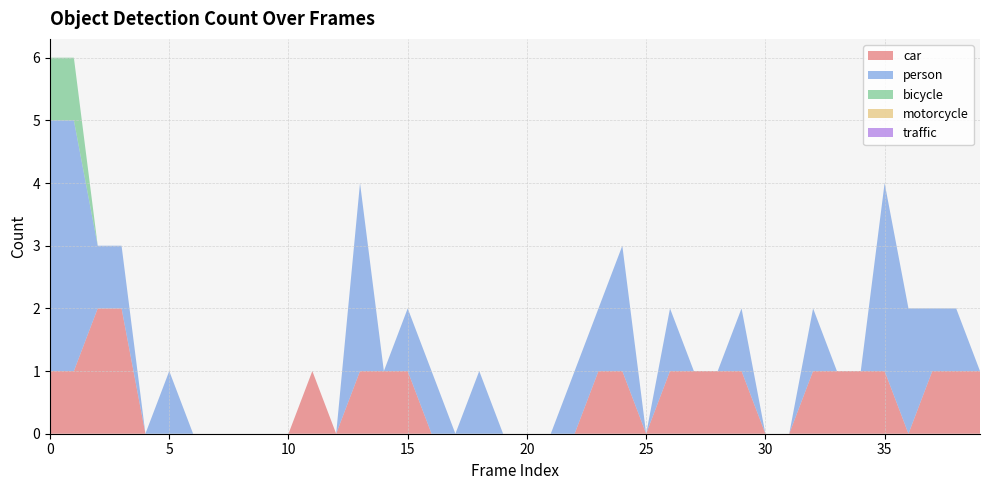

Reading right to left, what are all the values shown in this chart?

car: 1	1	1	0	1	1	1	1	0	0	1	1	1	1	0	1	1	0	0	0	0	0	0	0	1	1	1	0	1	0	0	0	0	0	0	0	2	2	1	1
person: 0	1	1	2	3	0	0	1	0	0	1	0	0	1	0	2	1	1	0	0	0	1	0	1	1	0	3	0	0	0	0	0	0	0	1	0	1	1	4	4
bicycle: 0	0	0	0	0	0	0	0	0	0	0	0	0	0	0	0	0	0	0	0	0	0	0	0	0	0	0	0	0	0	0	0	0	0	0	0	0	0	1	1
motorcycle: 0	0	0	0	0	0	0	0	0	0	0	0	0	0	0	0	0	0	0	0	0	0	0	0	0	0	0	0	0	0	0	0	0	0	0	0	0	0	0	0
traffic: 0	0	0	0	0	0	0	0	0	0	0	0	0	0	0	0	0	0	0	0	0	0	0	0	0	0	0	0	0	0	0	0	0	0	0	0	0	0	0	0